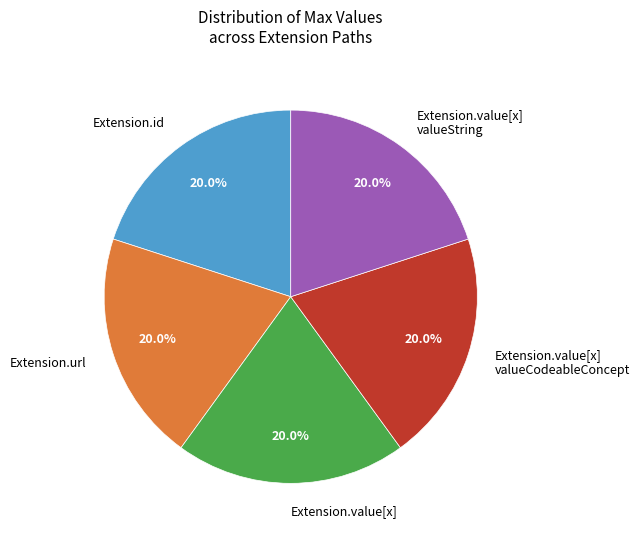

Count the number of slices in the pie.

5